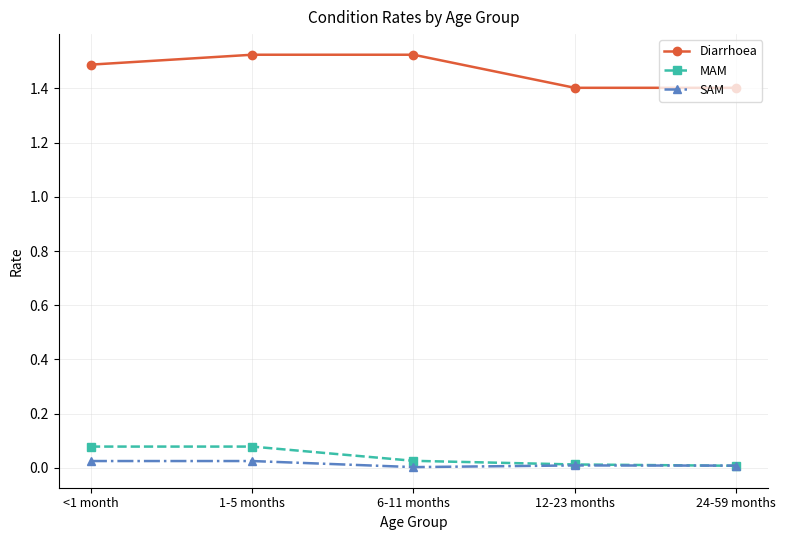

Count the Diarrhoea values in the range 1 to 2.

5